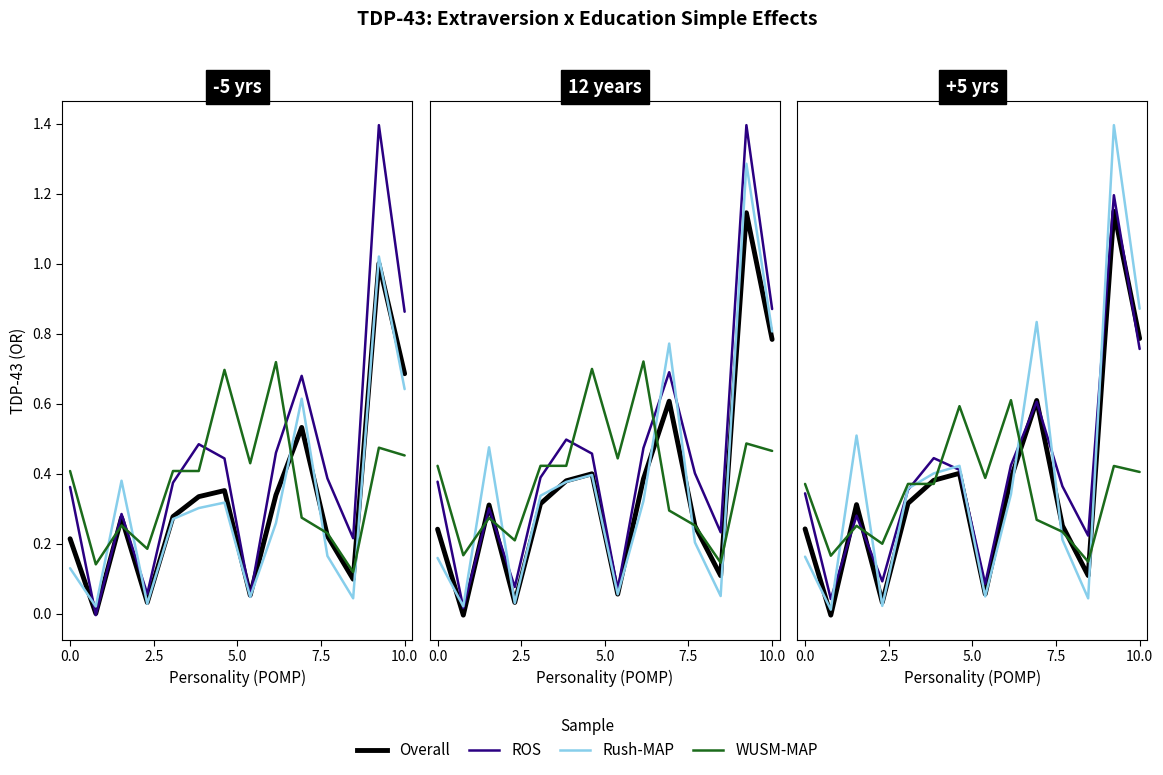

What are all the series names shown in the legend?

Overall, ROS, Rush-MAP, WUSM-MAP